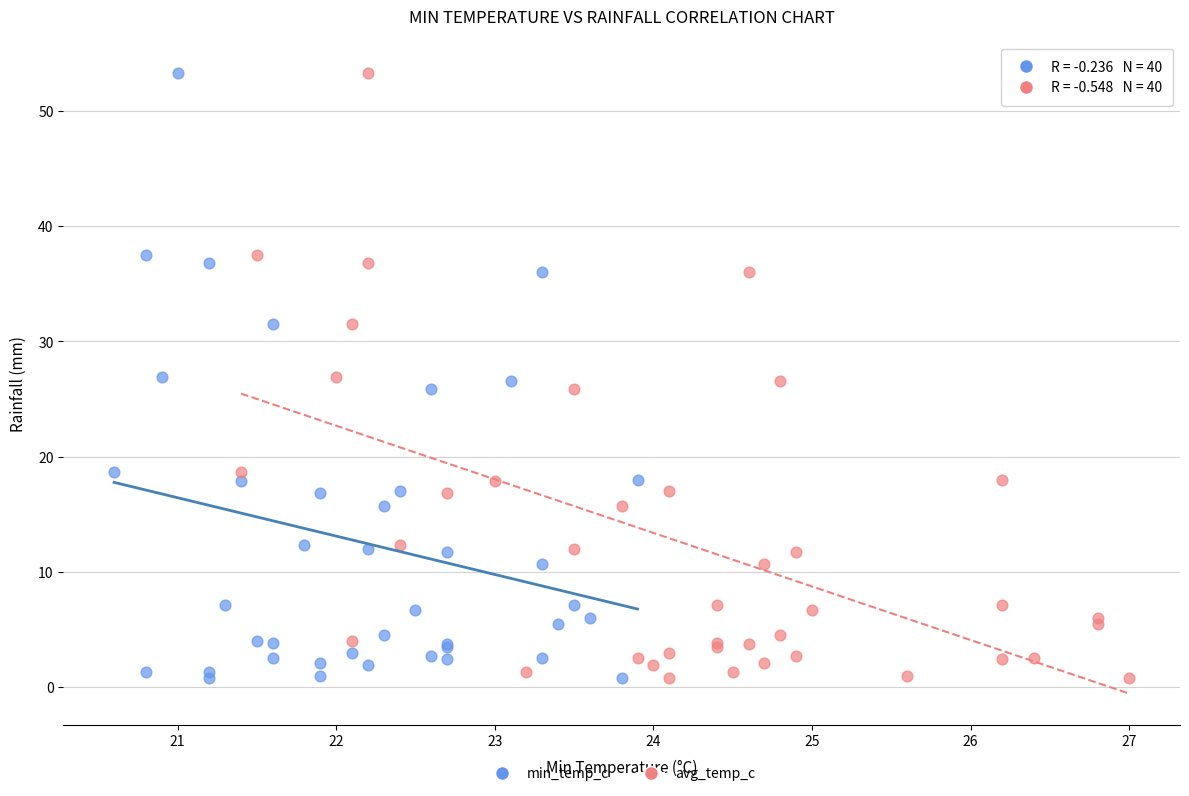

What are all the series names shown in the legend?

min_temp_c, avg_temp_c